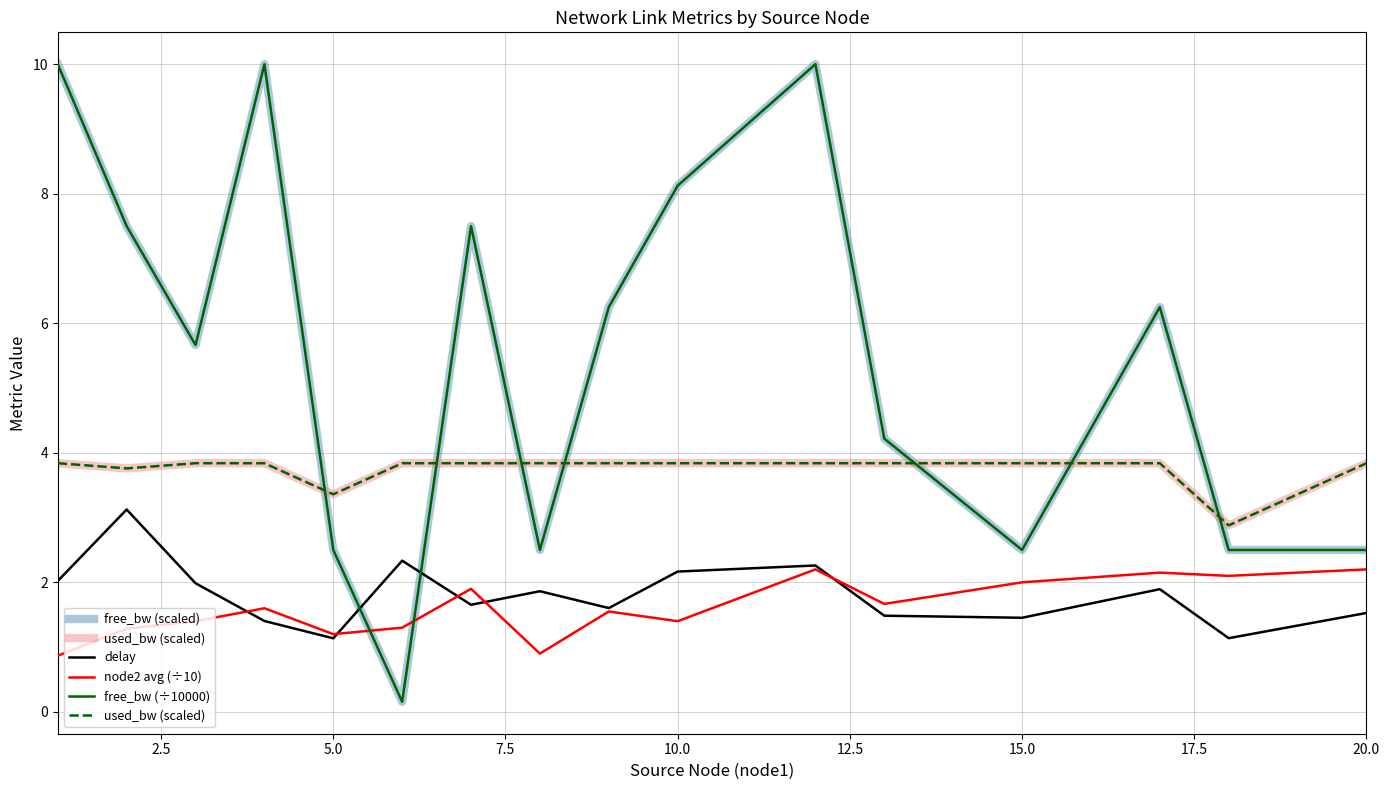

Which series has the largest total across all categories?

free_bw (scaled)